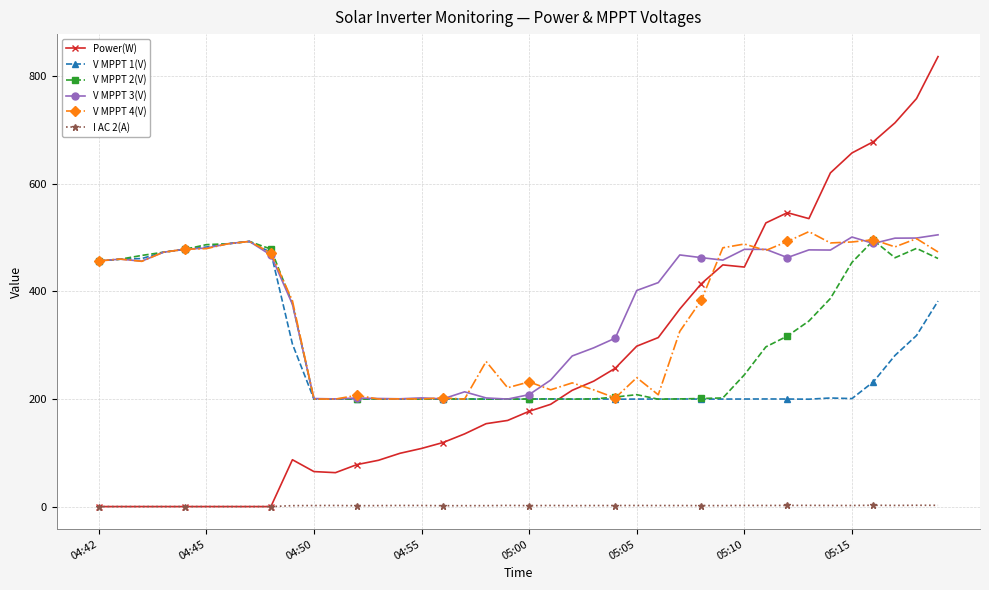

True or false: I AC 2(A) and V MPPT 2(V) cross at least once.

False